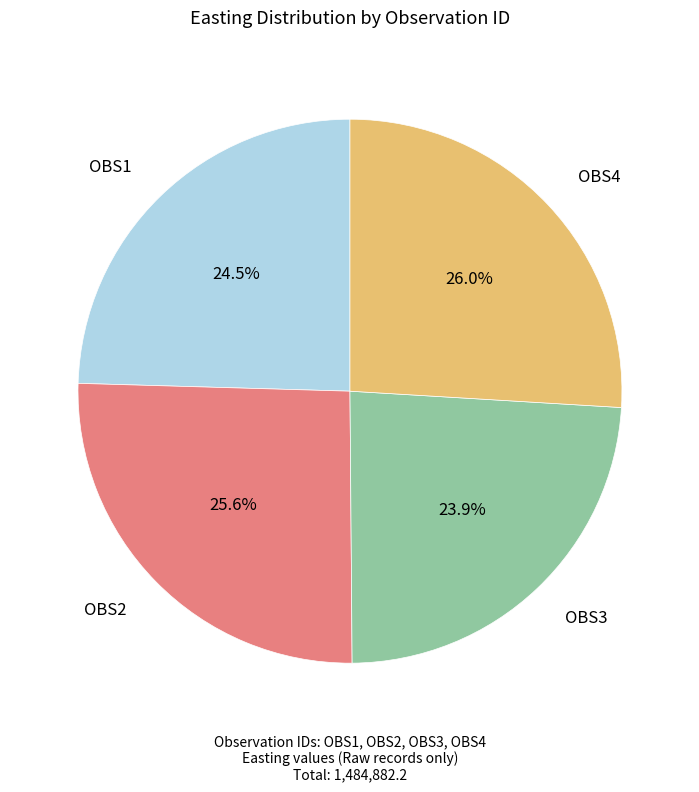

Count the number of slices in the pie.

4